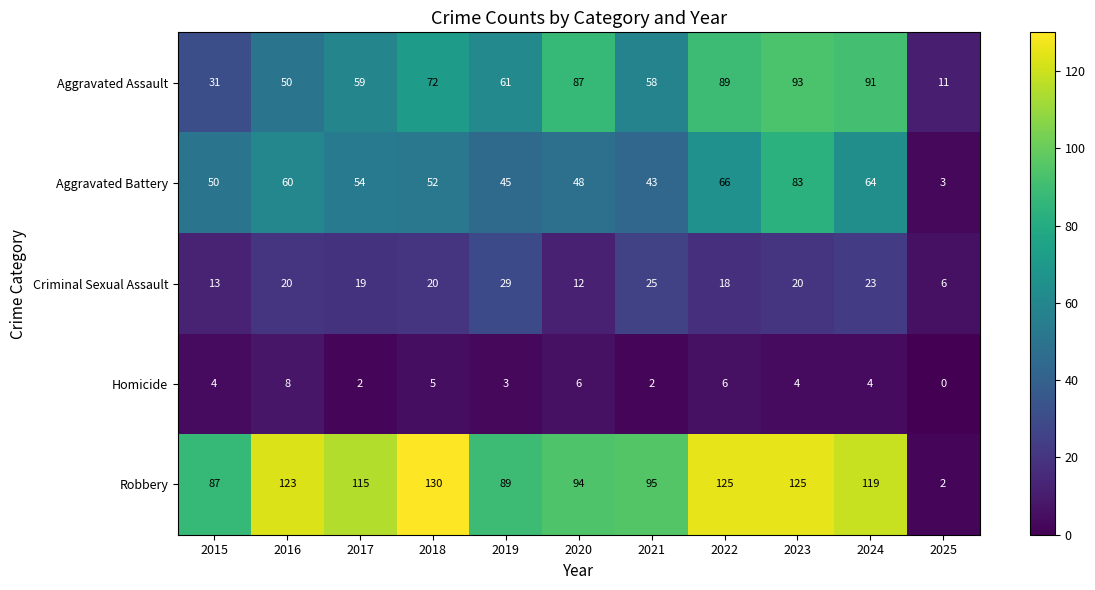

How many data points does each series have?

11